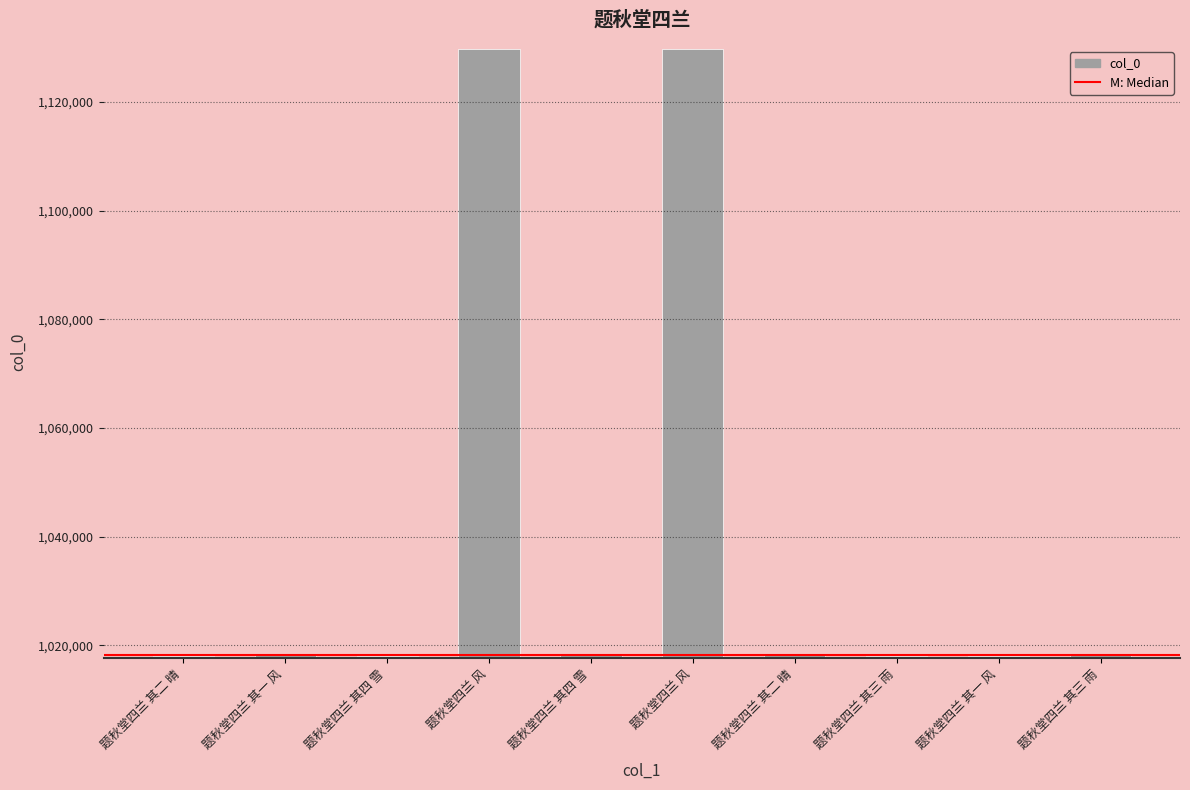

What is the approximate value at 题秋堂四兰 风, to the nearest 10?

1129680